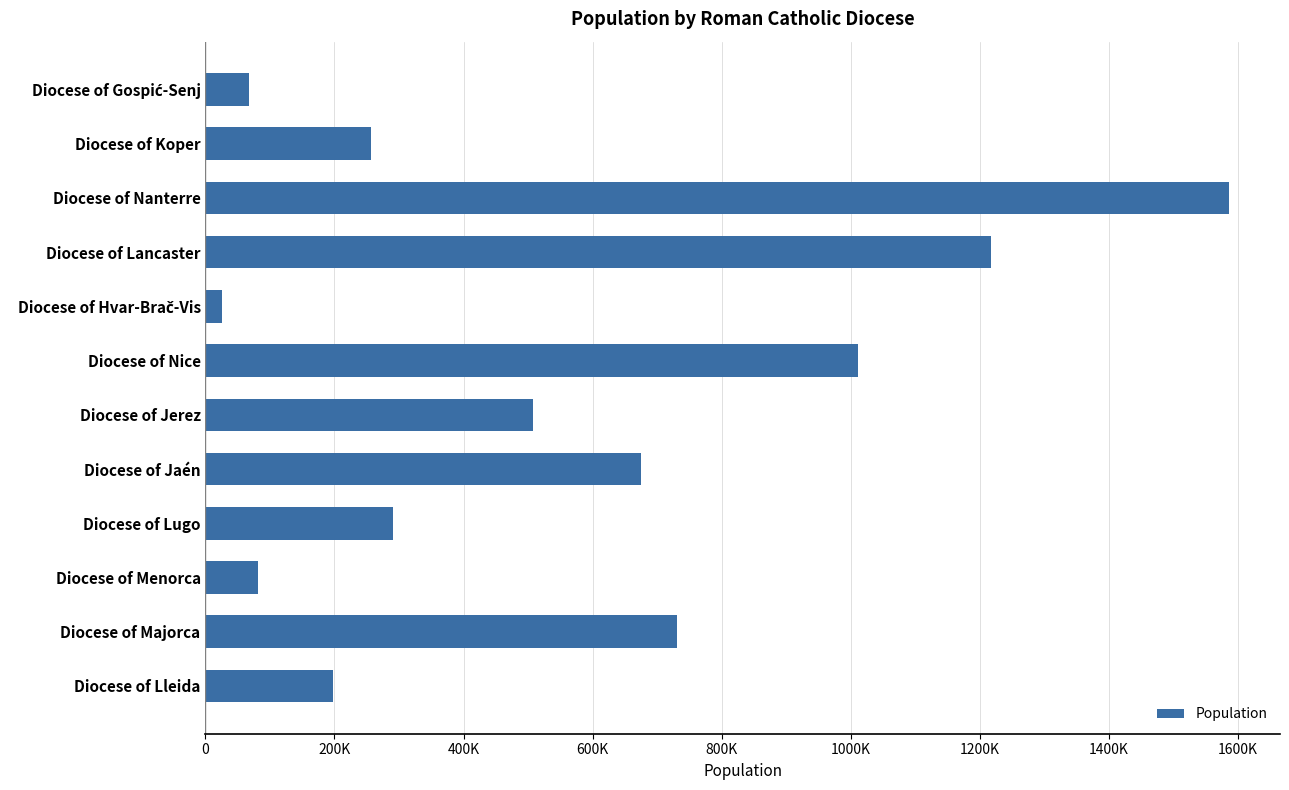

At which category does the chart reach its peak across all series?

Diocese of Nanterre